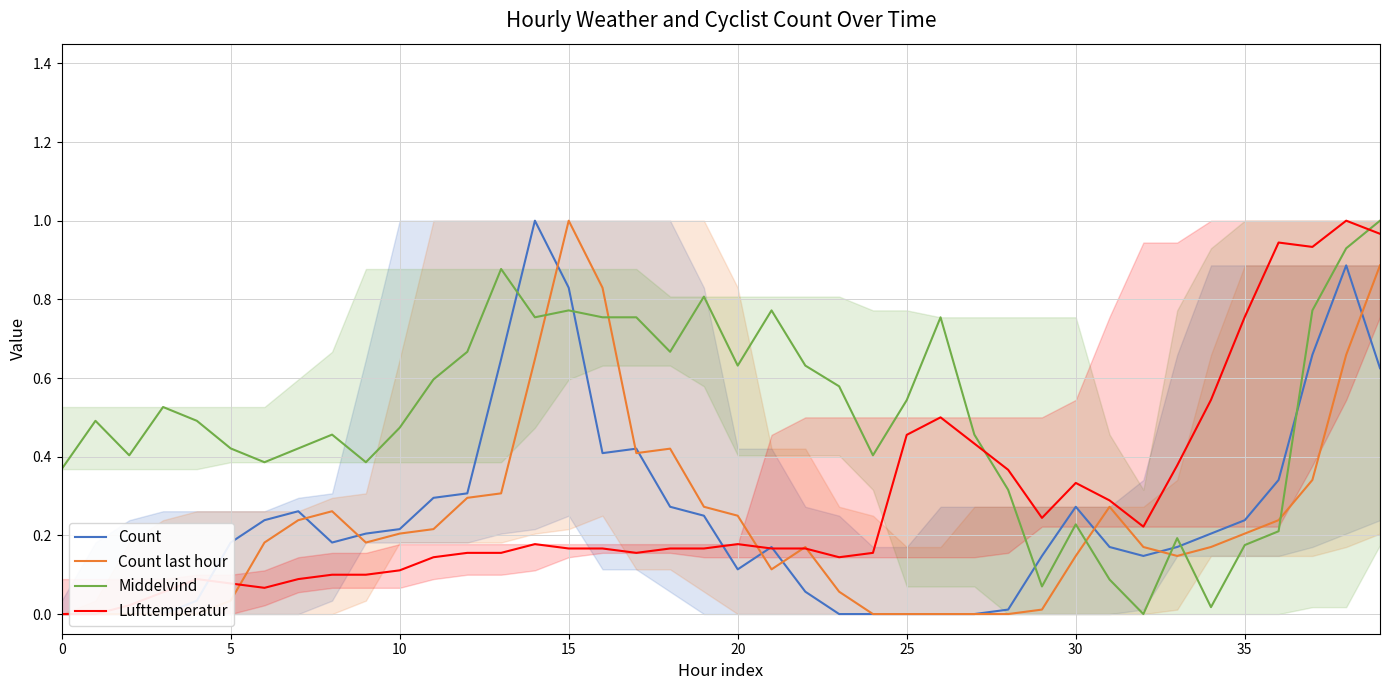

What is the value of the Count last hour point at the 15th from the left?

0.6